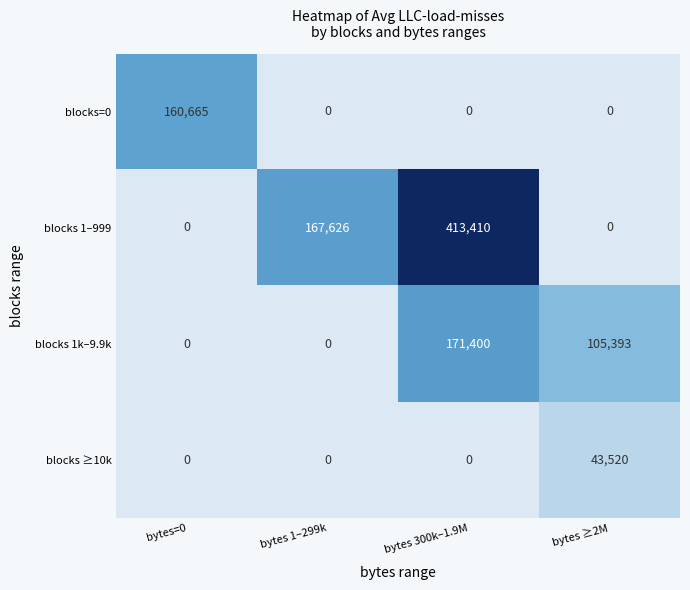

What is the difference between the highest and lowest values at bytes=0?

160665